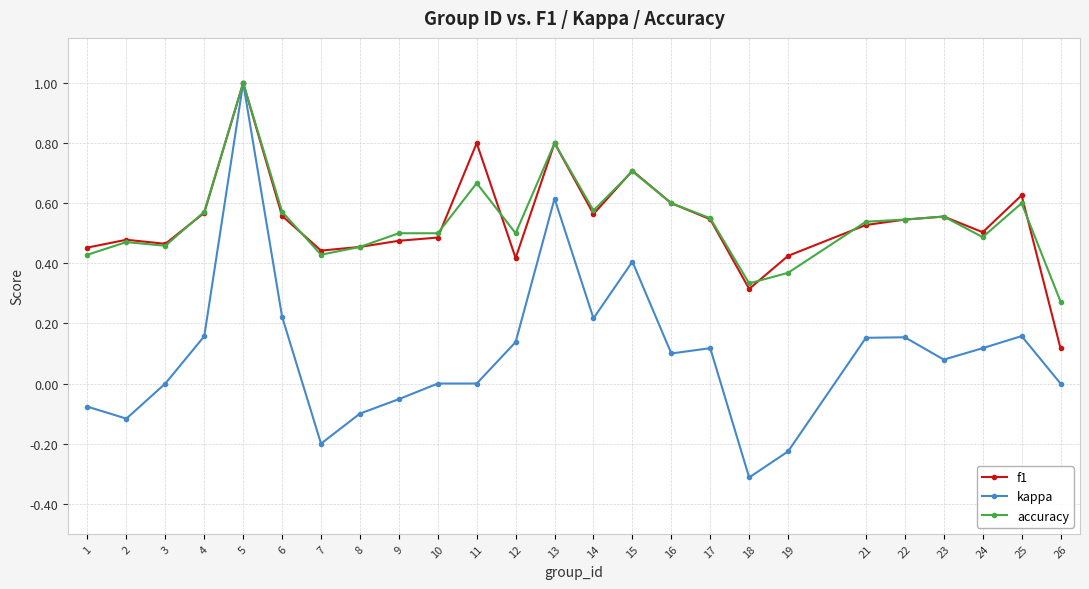

Rank the series at 12 from highest to lowest value.

accuracy, f1, kappa